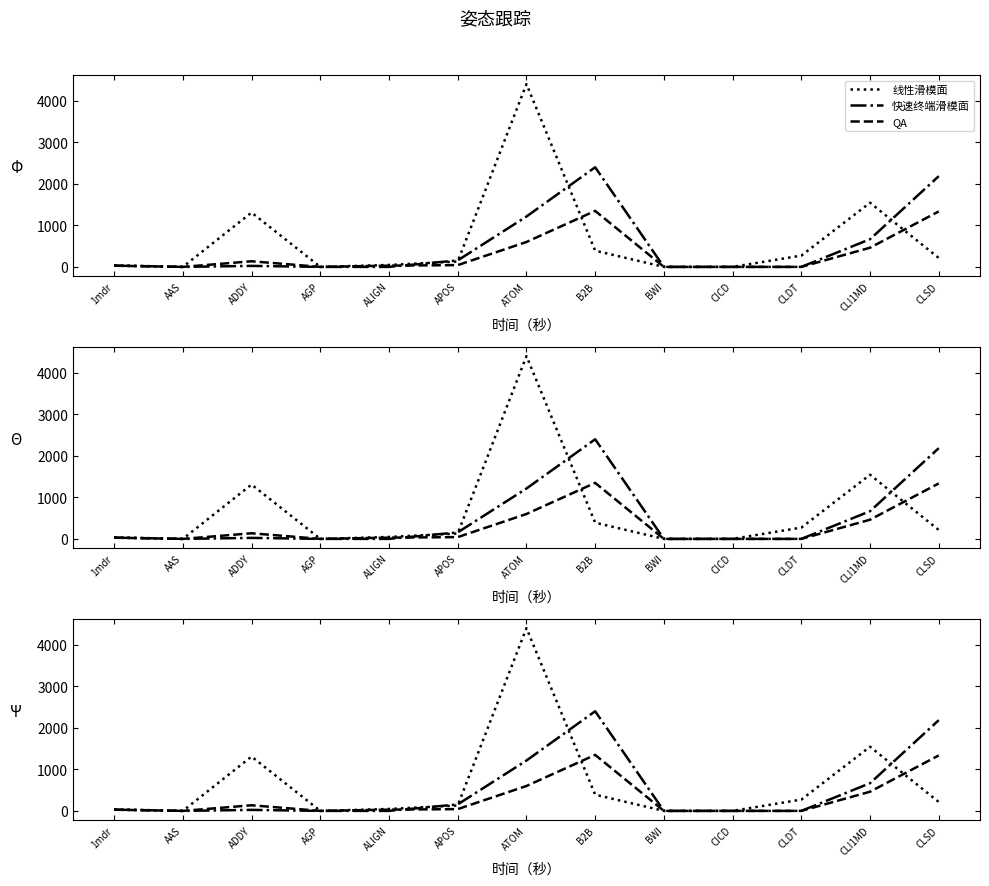

What is the sum of the QA values at ATOM and CLI1MD?

1063.1